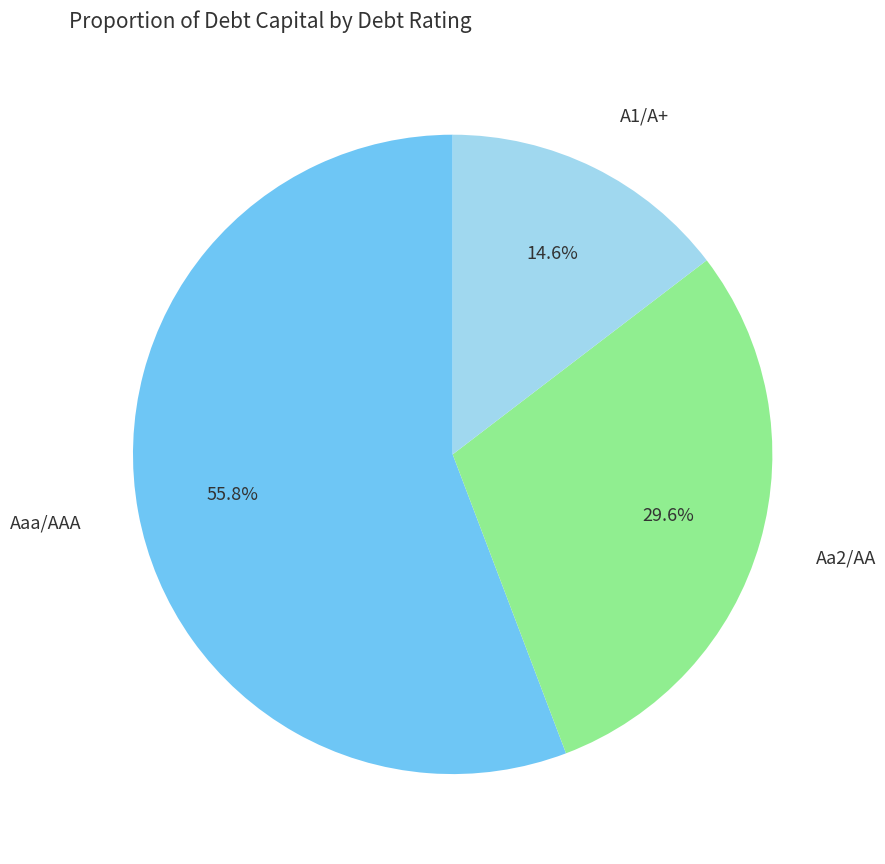

To the nearest percent, what percentage of the pie is Aa2/AA?

30%